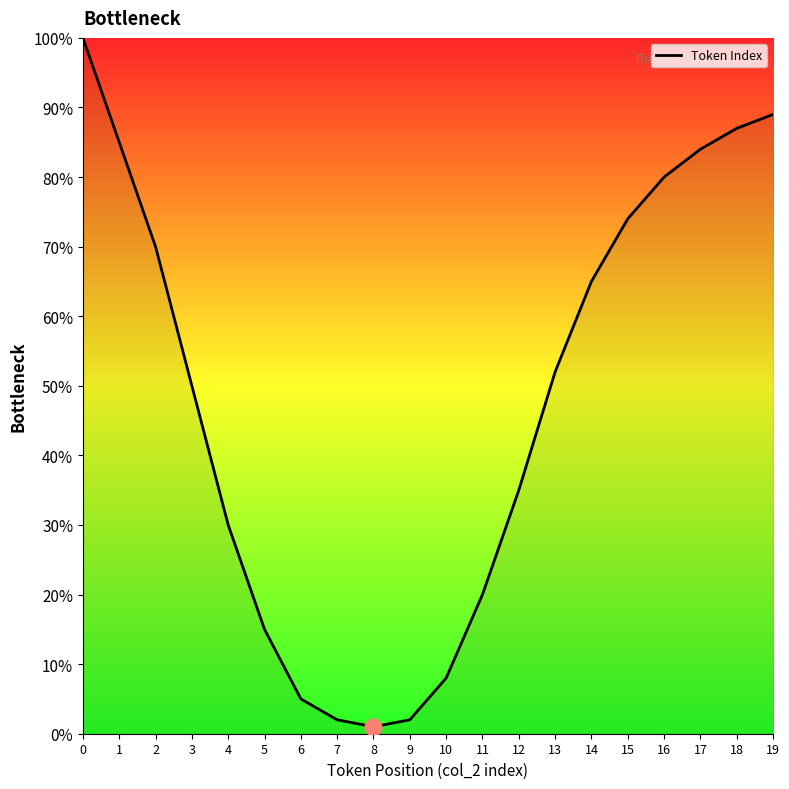

True or false: the data has more than 2 interior local peaks.

False